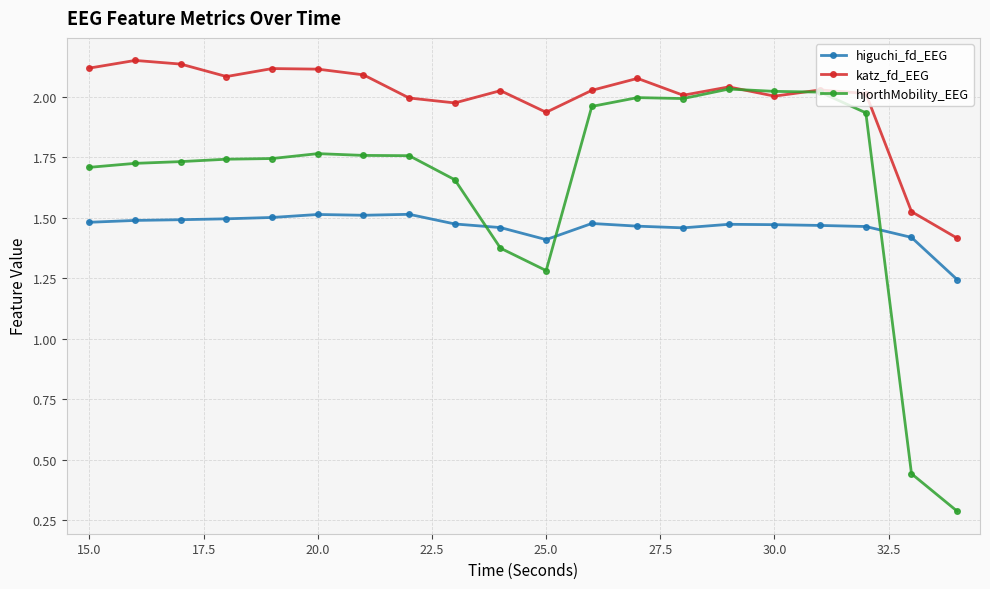

What is the smallest value displayed?

0.3